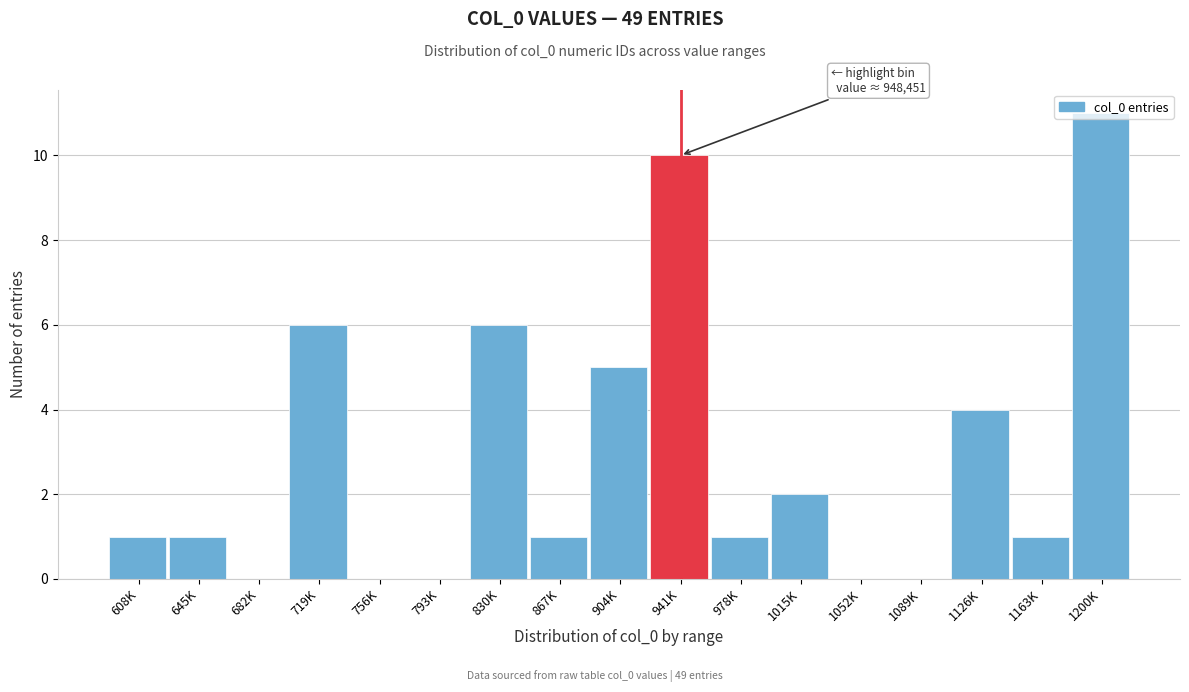

The chart shows a value of 4 at 719K. True or false?

False